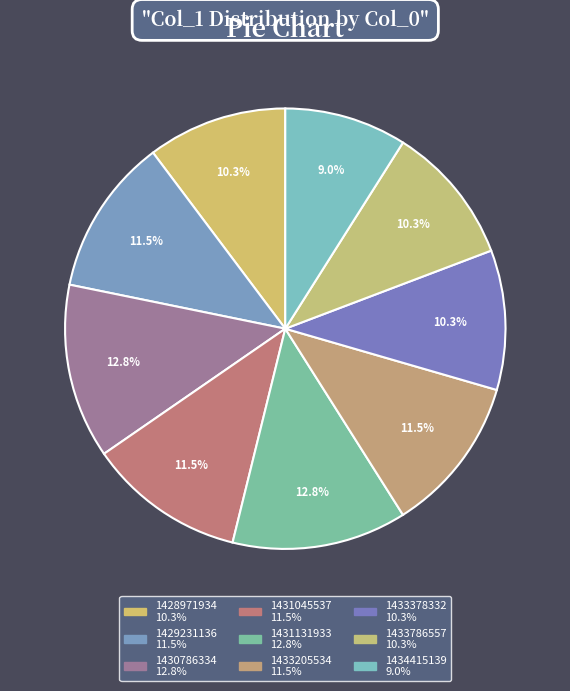

Is there a majority slice in this chart?

No